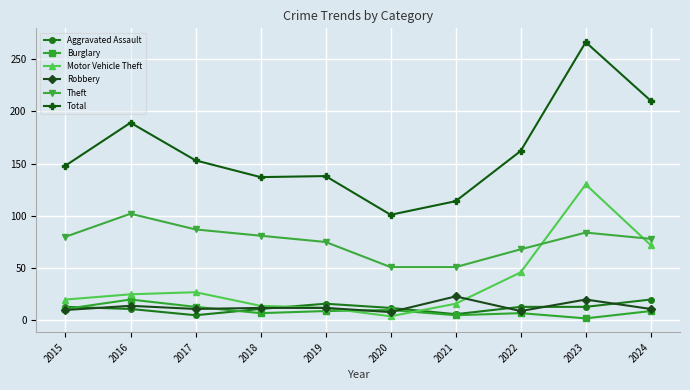

How many values in the Total series are below 153?

5